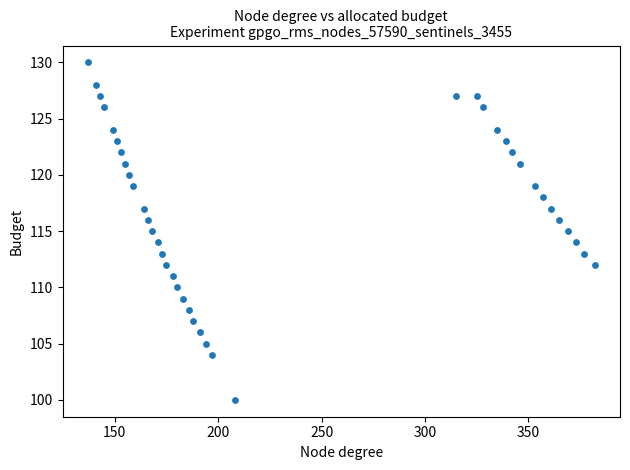

What is the range of X values (max minus min)?

245